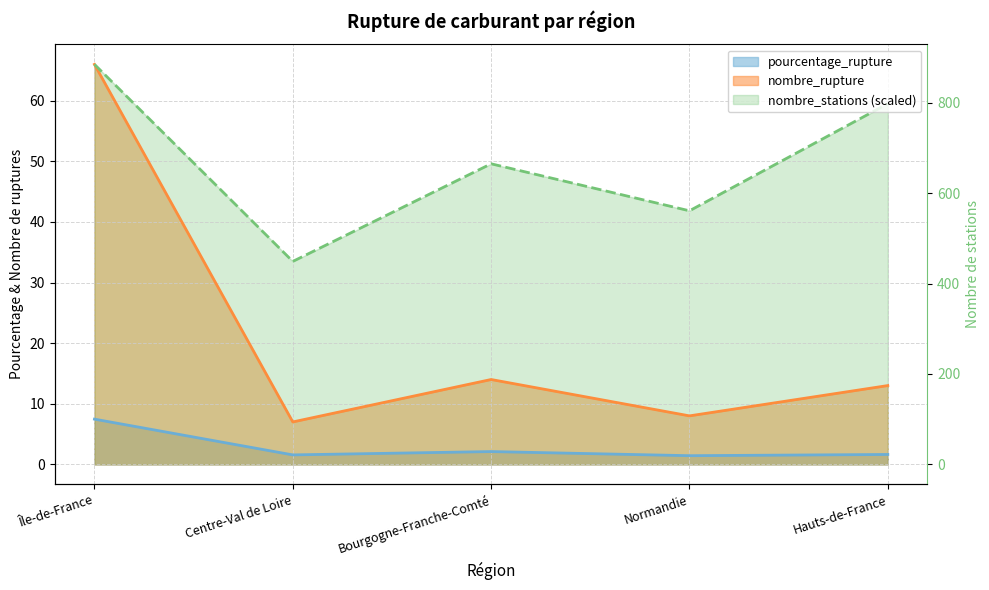

The nombre_rupture series shows 1.9 at Normandie. True or false?

False